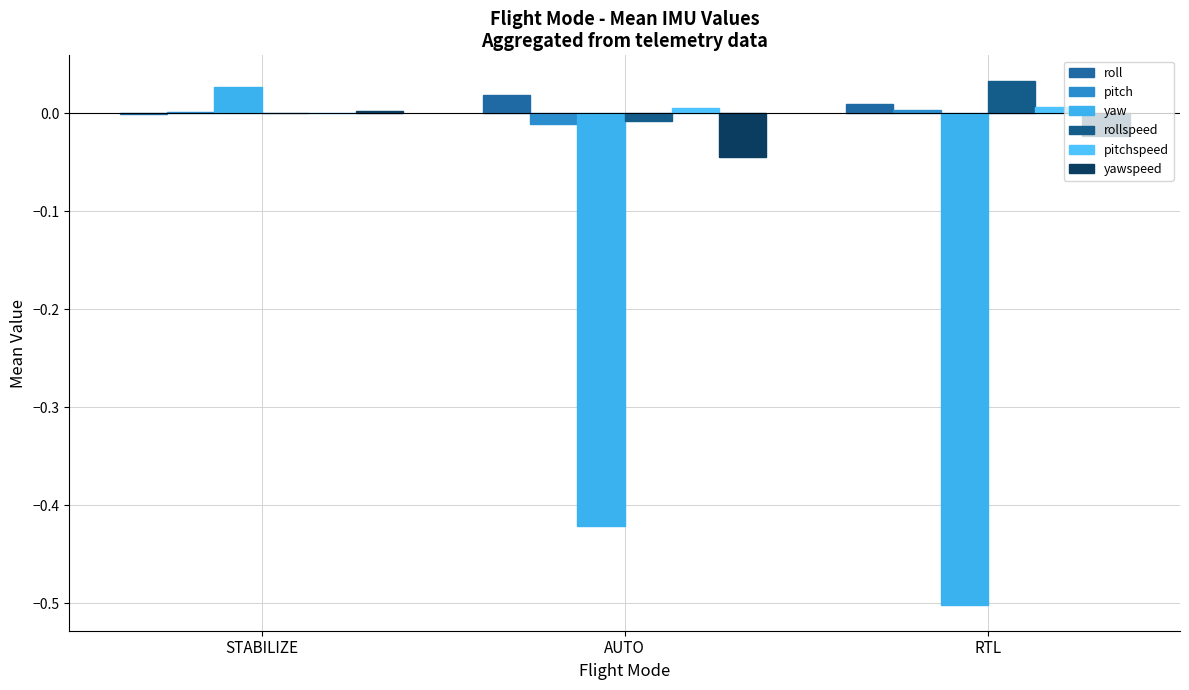

At which category is the sum across all series the highest?

STABILIZE